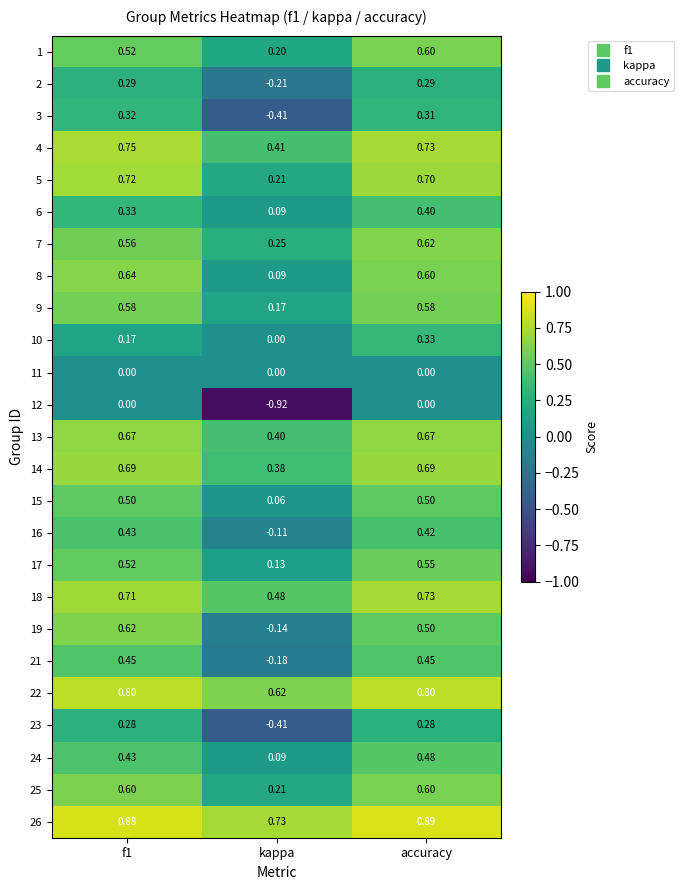

At which category does the chart reach its peak across all series?

accuracy